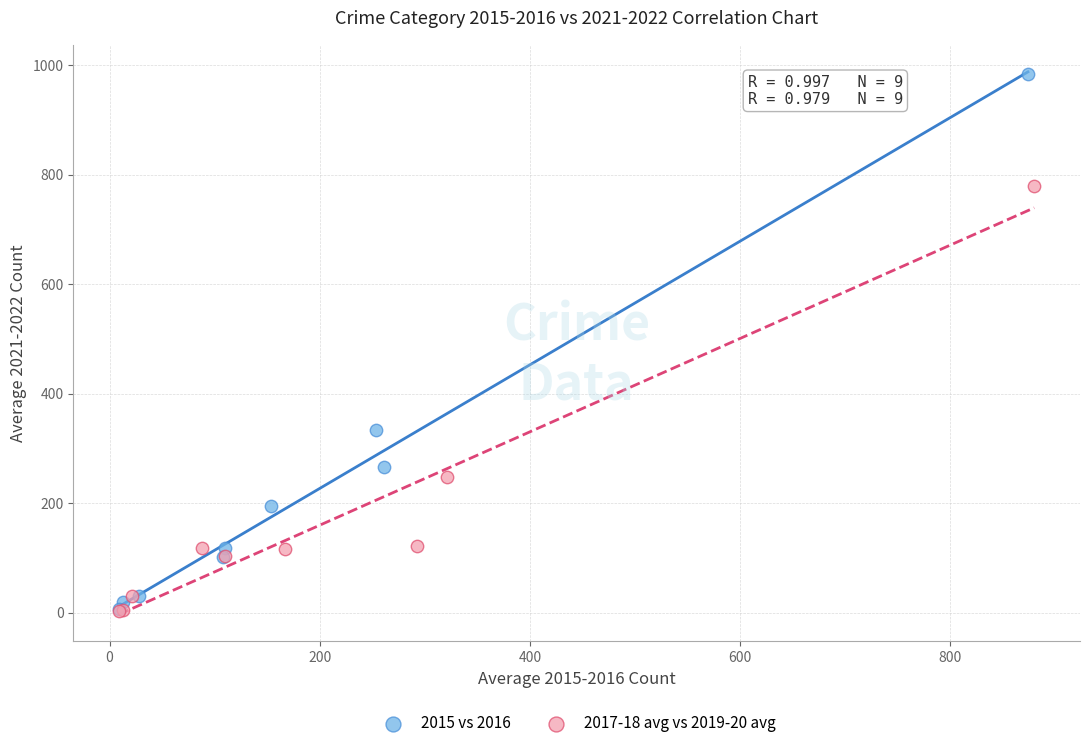

What are all the series names shown in the legend?

2015 vs 2016, 2017-18 avg vs 2019-20 avg